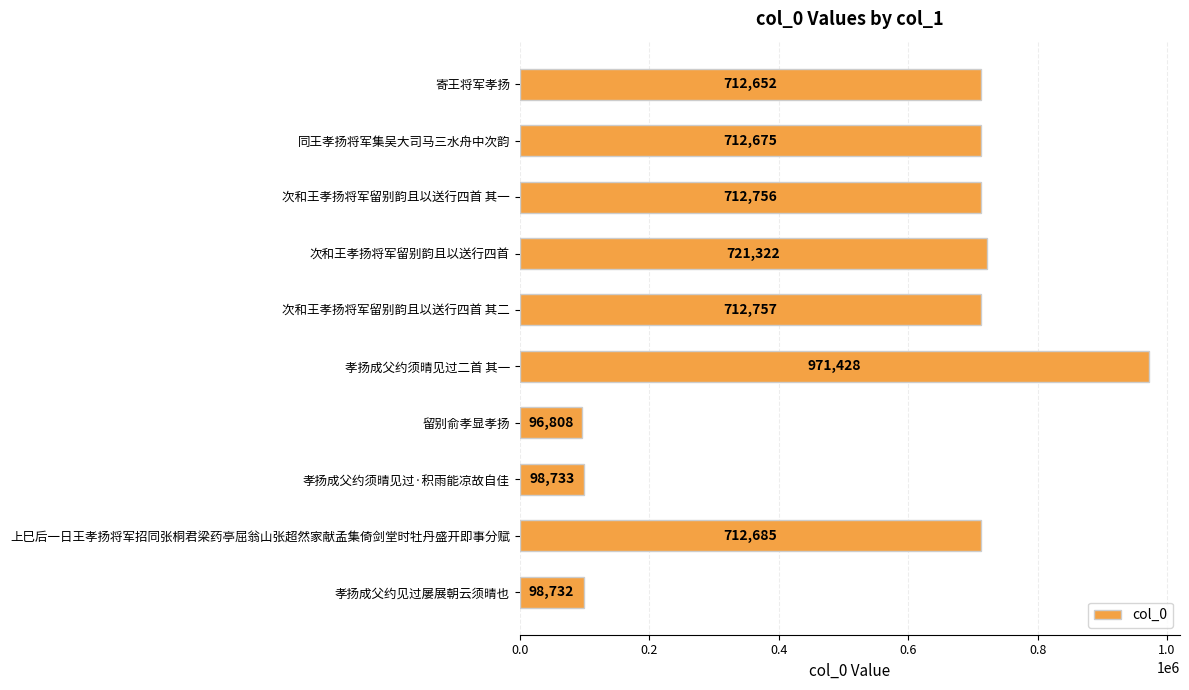

Between 上巳后一日王孝扬将军招同张桐君梁药亭屈翁山张超然家献孟集倚剑堂时牡丹盛开即事分赋 and 寄王将军孝扬, which is larger?

上巳后一日王孝扬将军招同张桐君梁药亭屈翁山张超然家献孟集倚剑堂时牡丹盛开即事分赋